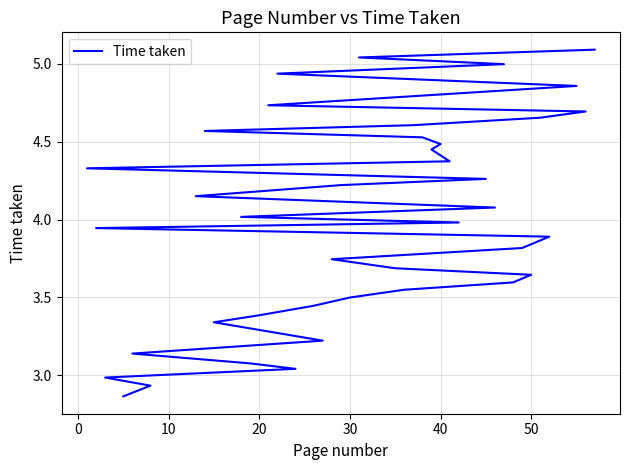

Is it true that the value at 0 is 2.9?

True